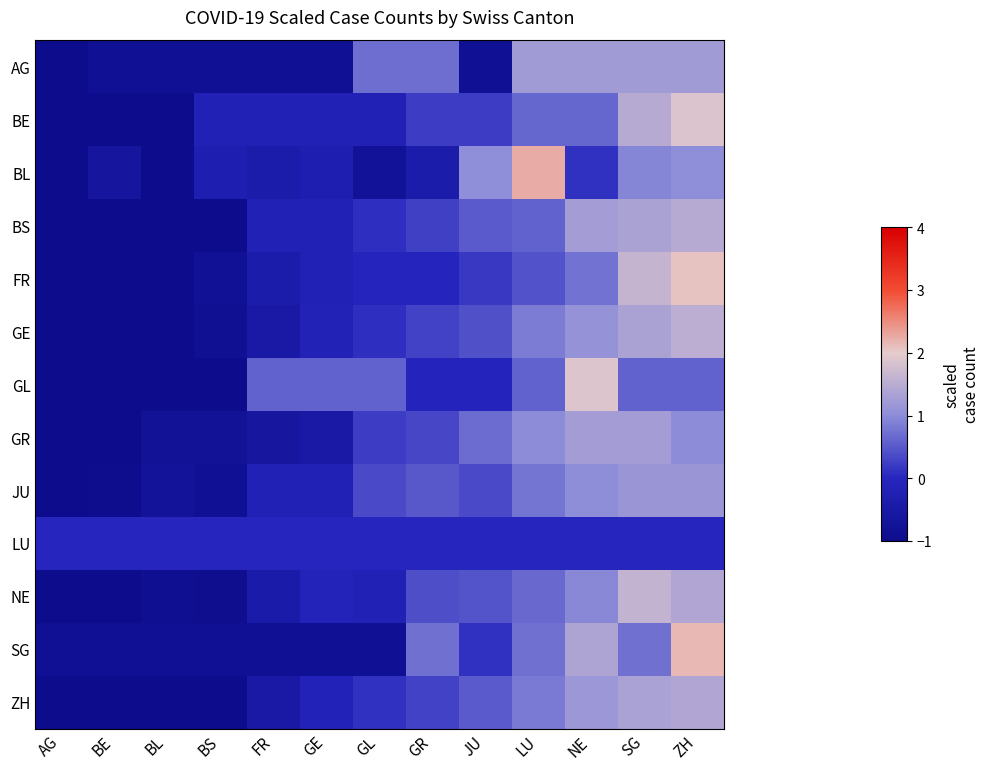

Which series has the largest range (max minus min)?

BL